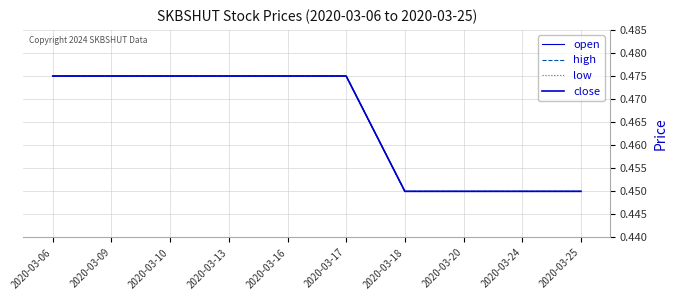

Which has a higher value, 2020-03-13 or 2020-03-16?

2020-03-13